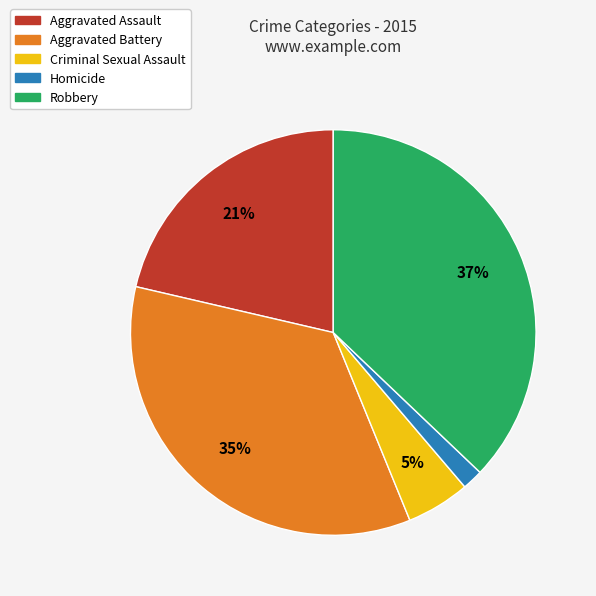

What is the ratio of the value at Aggravated Assault to the value at Aggravated Battery?

0.6